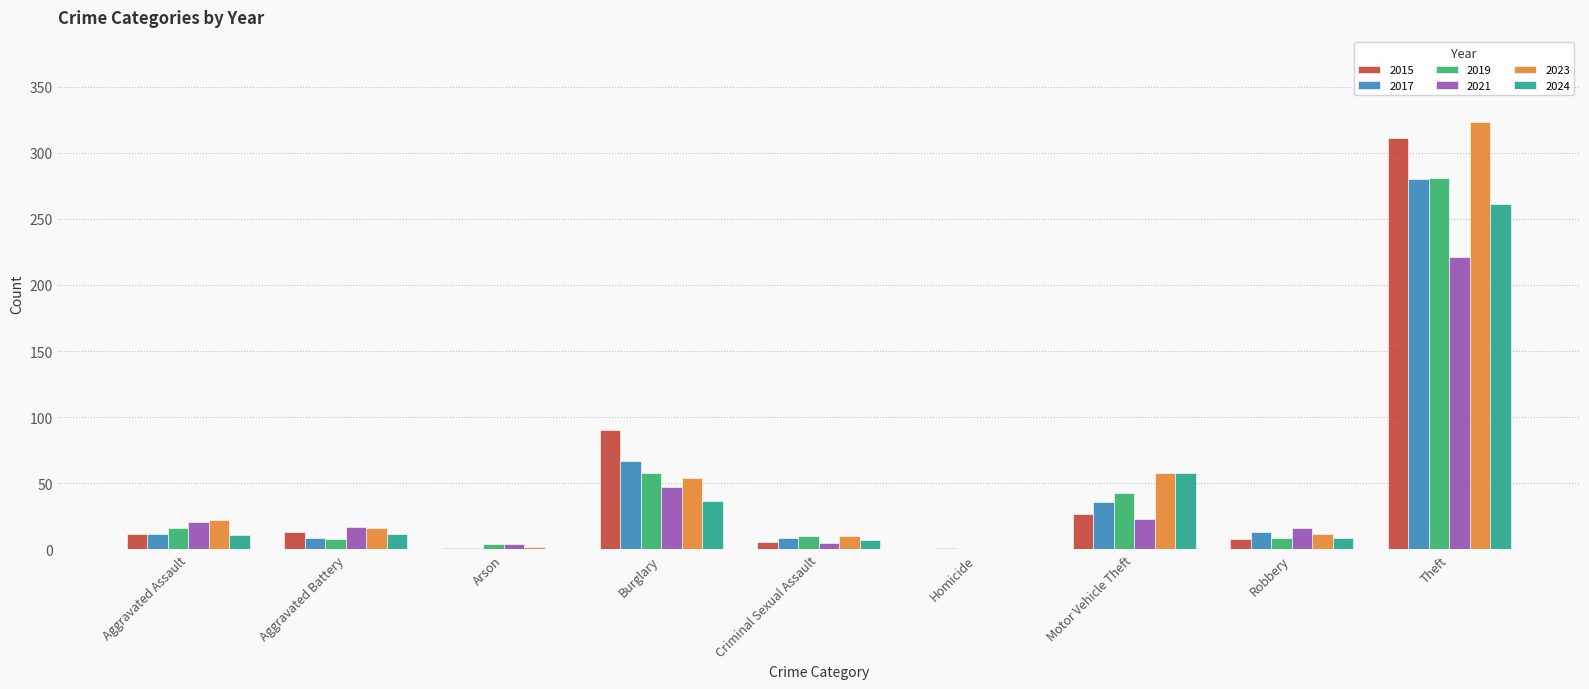

Which series has the largest total across all categories?

2023